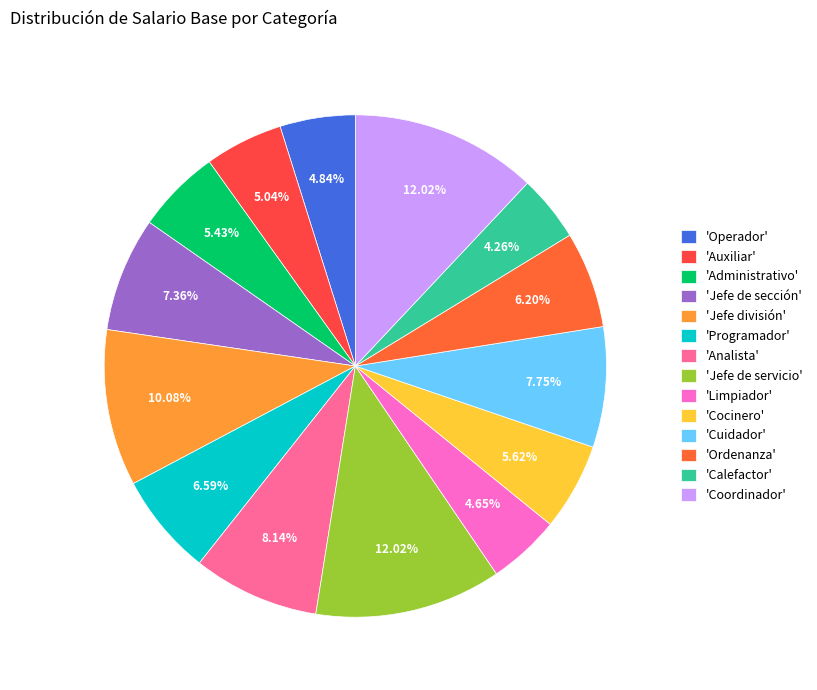

Count the number of slices in the pie.

14